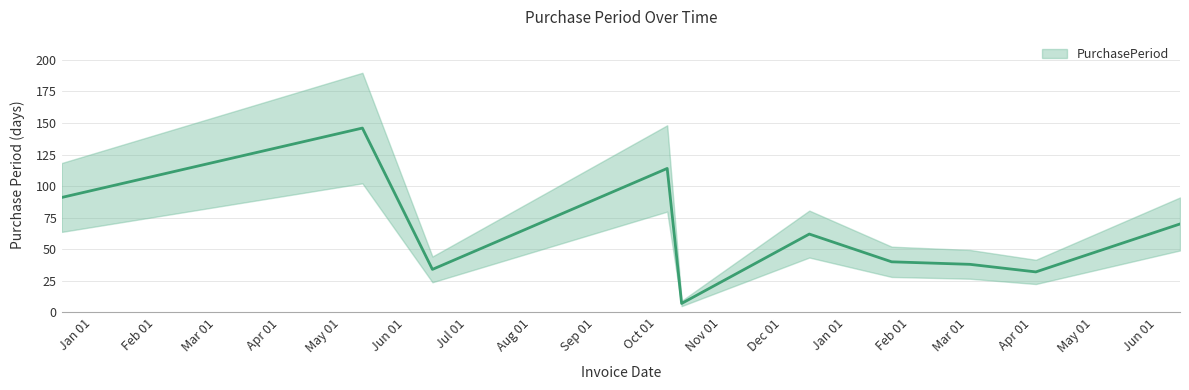

Rank the categories by value from lowest to highest.

2016-10-13, 2017-04-03, 2016-06-14, 2017-03-02, 2017-01-23, 2016-12-14, 2017-06-12, 2015-12-17, 2016-10-06, 2016-05-11